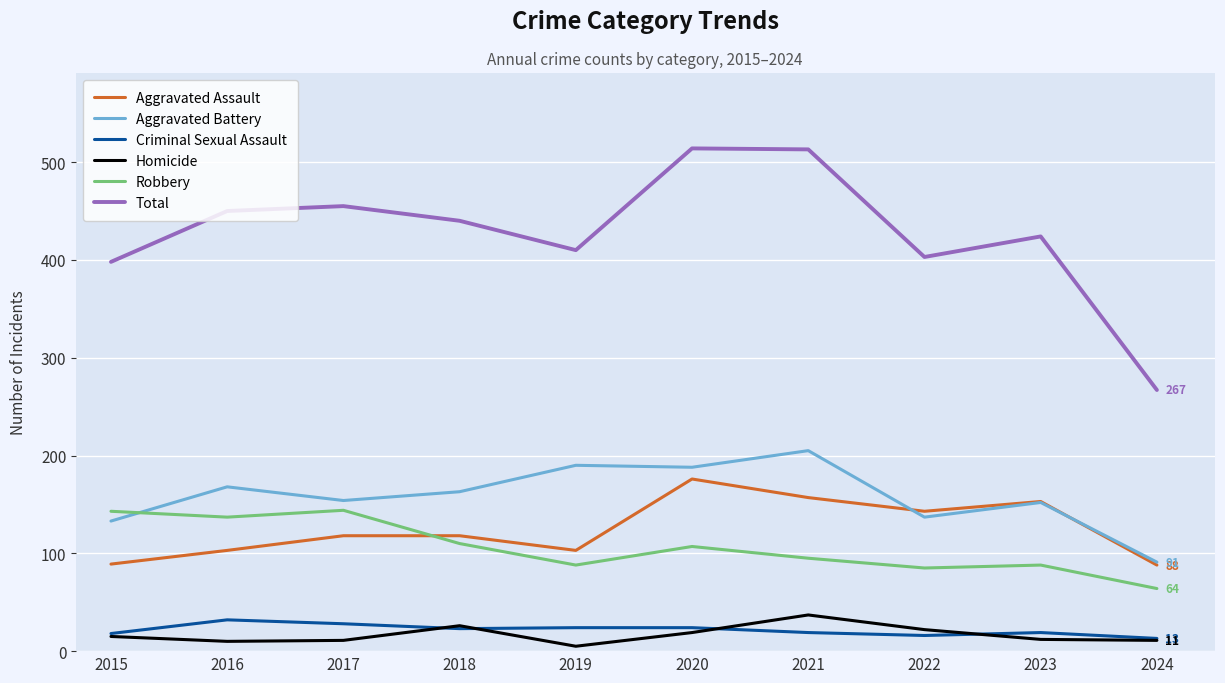

What is the total value across all series at 2023?

848